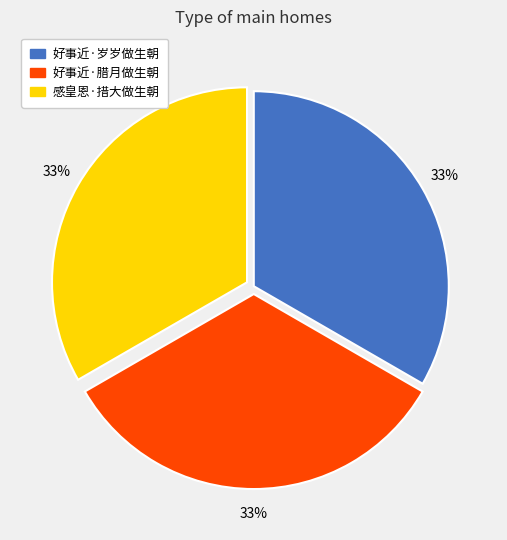

Is the sum of 好事近·岁岁做生朝 and 感皇恩·措大做生朝 greater than half?

Yes